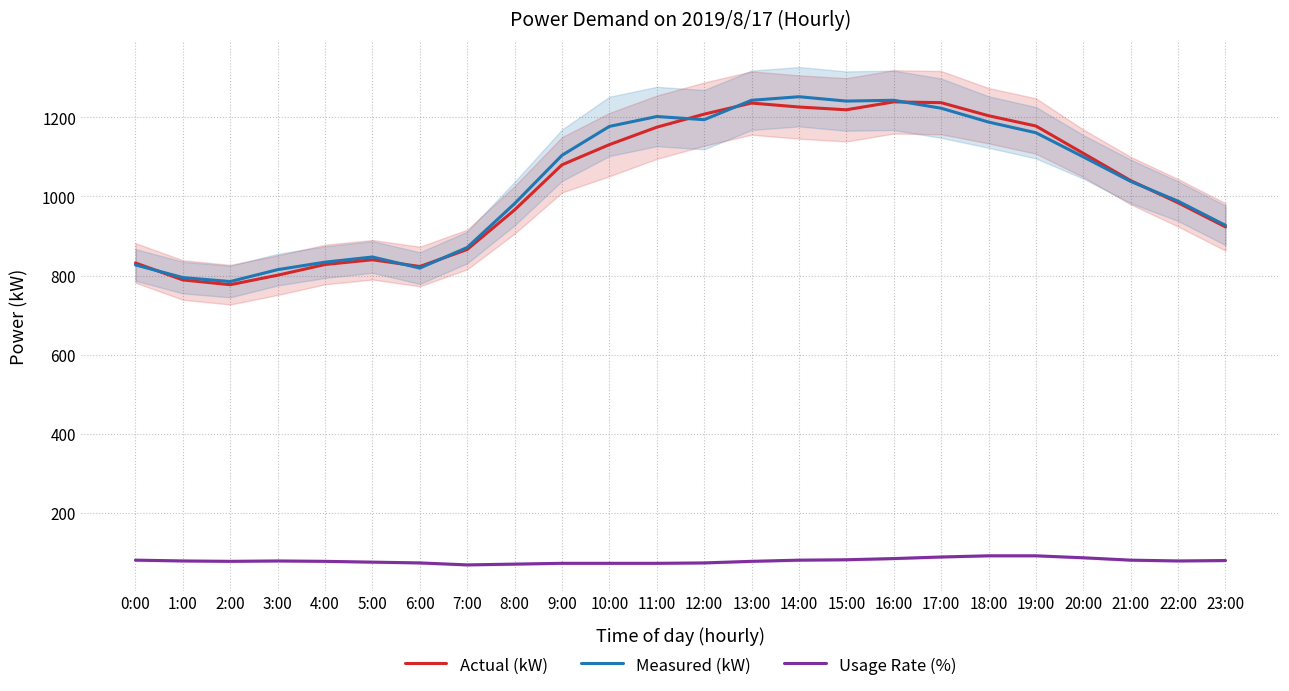

True or false: Measured (kW) and Usage Rate (%) intersect in this chart.

False